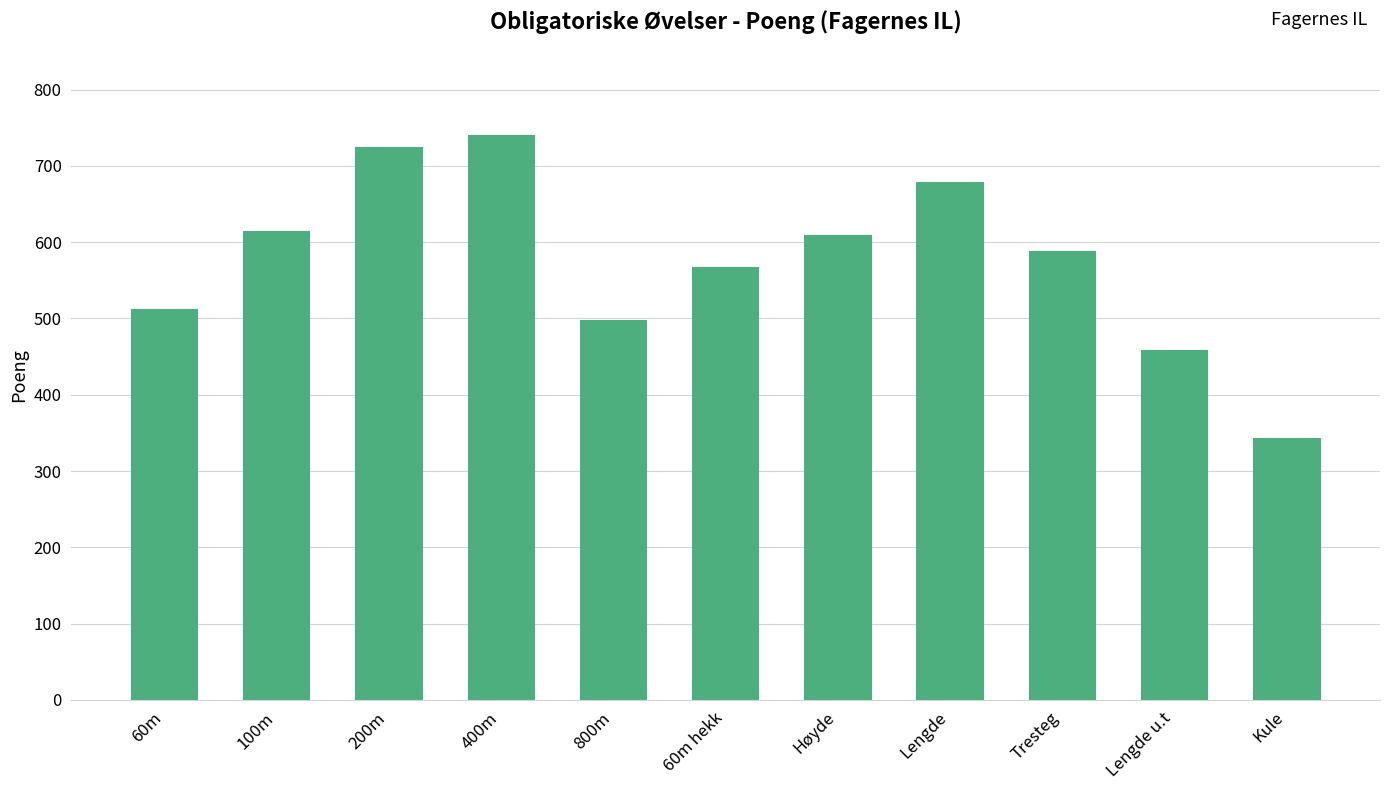

What is the difference between the values at Lengde and 100m?

65